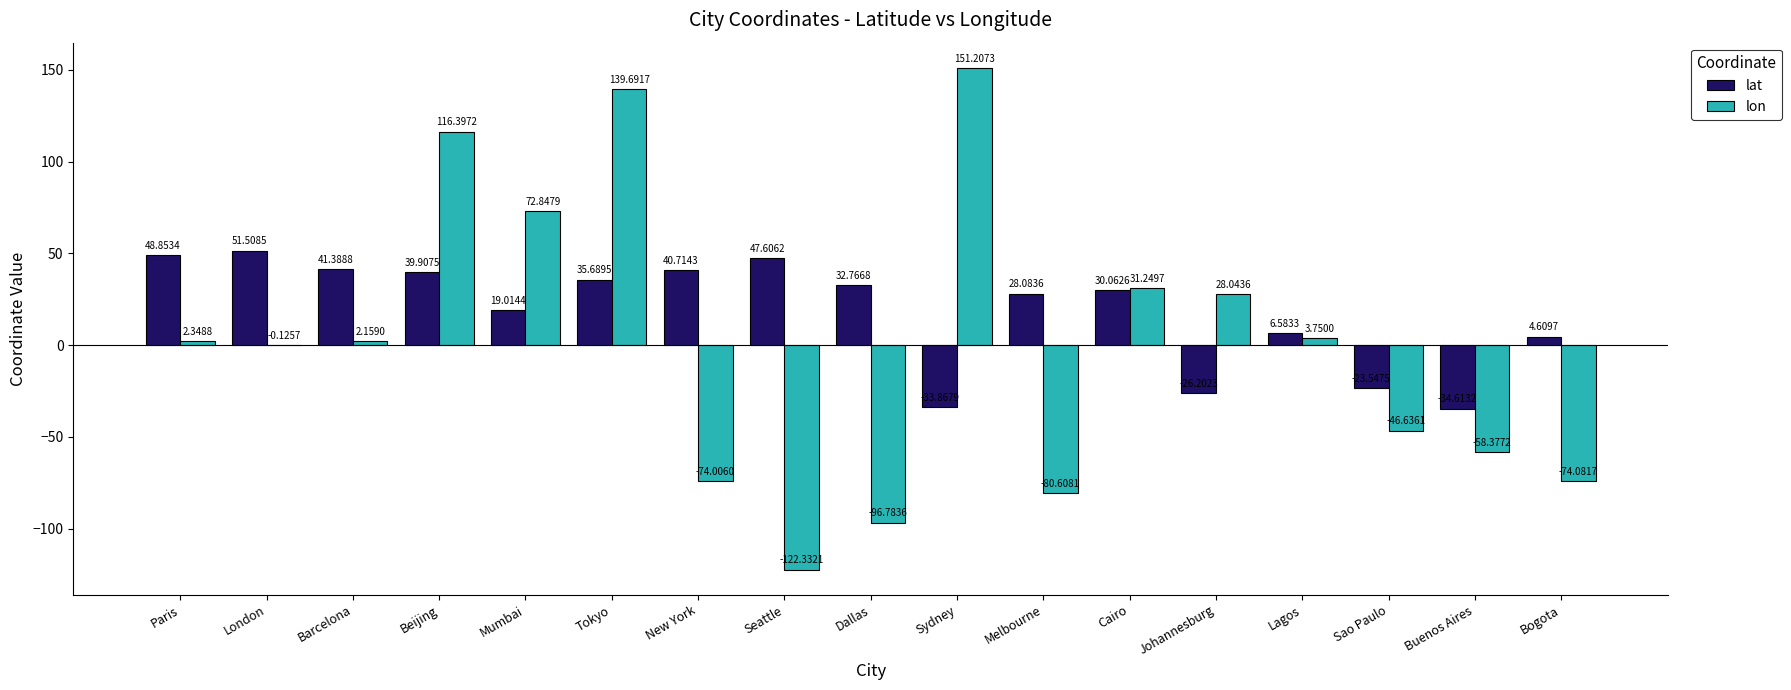

What is the sum of all lon values?

-5.3